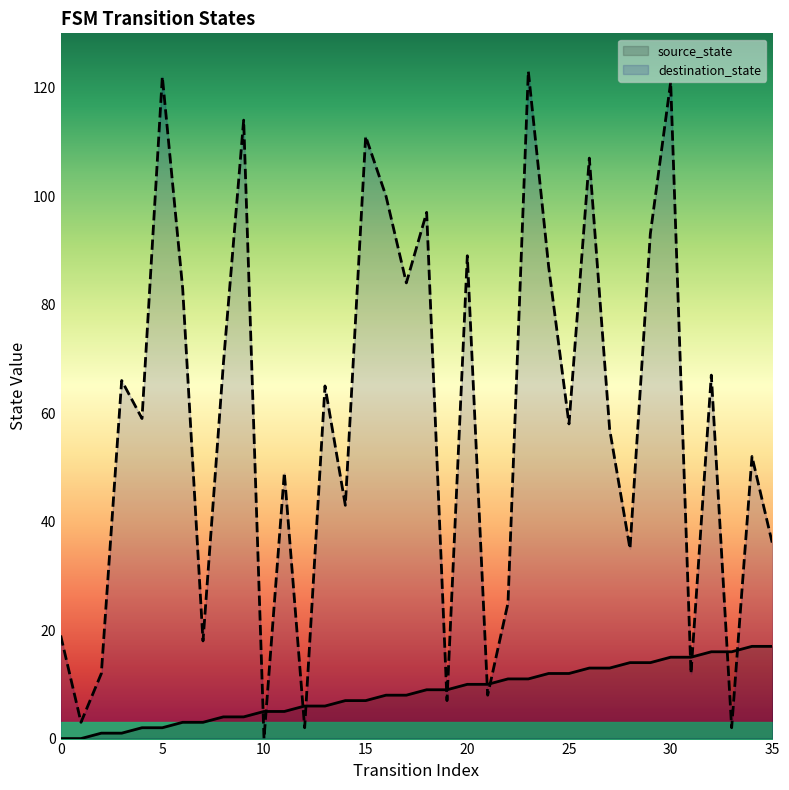

Between which two adjacent categories do source_state and destination_state first intersect?

9 and 10